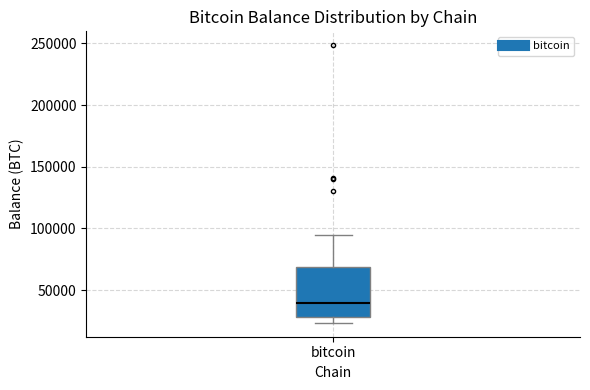

Where is the lower edge of the box for bitcoin on the y-axis? The values are not printed on the chart, so give them approximately, as read against the axis.

30000